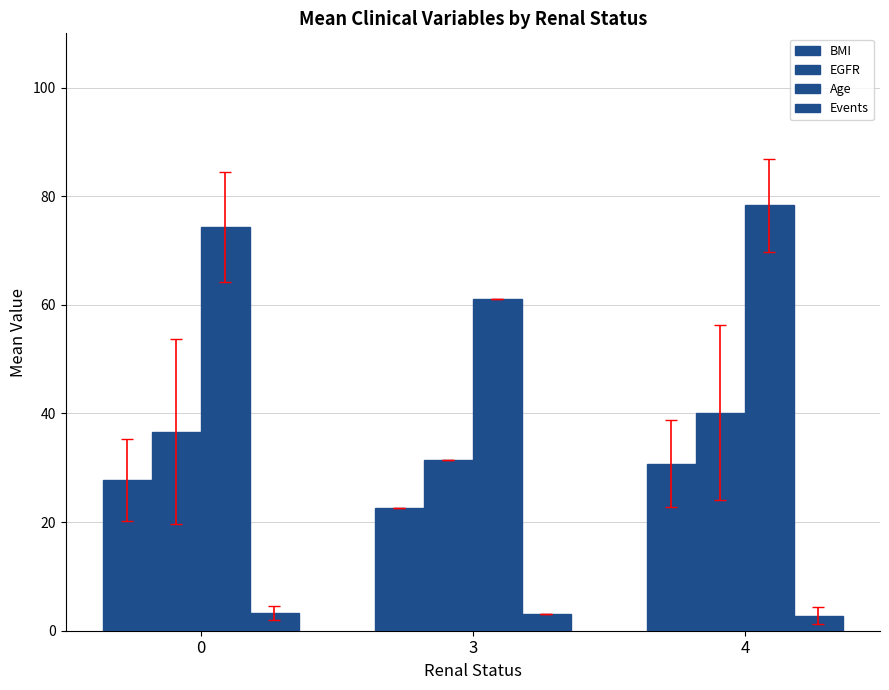

What is the highest value of the Age series?

78.3